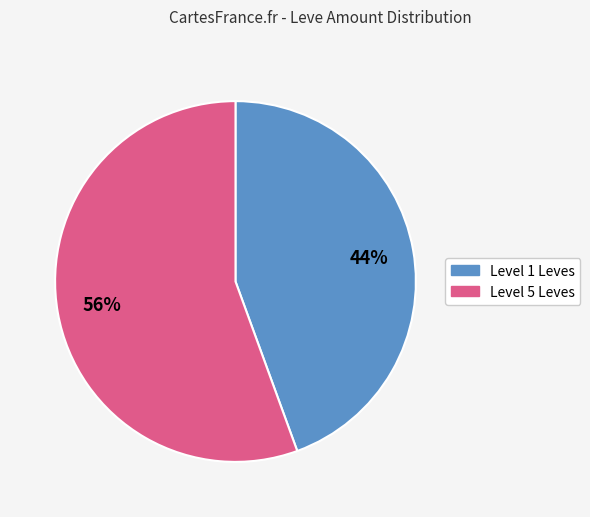

Is there a majority slice in this chart?

Yes